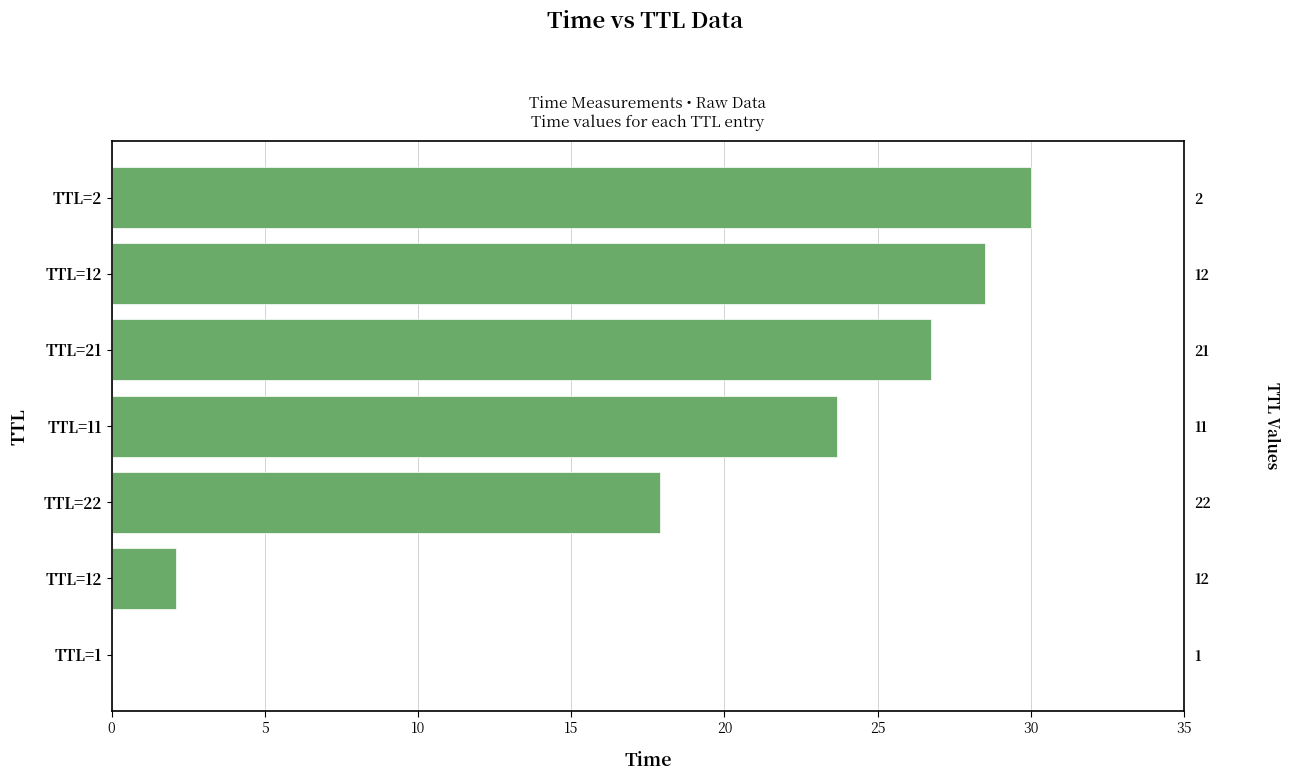

True or false: the data shows 0.0 at TTL=1.

True